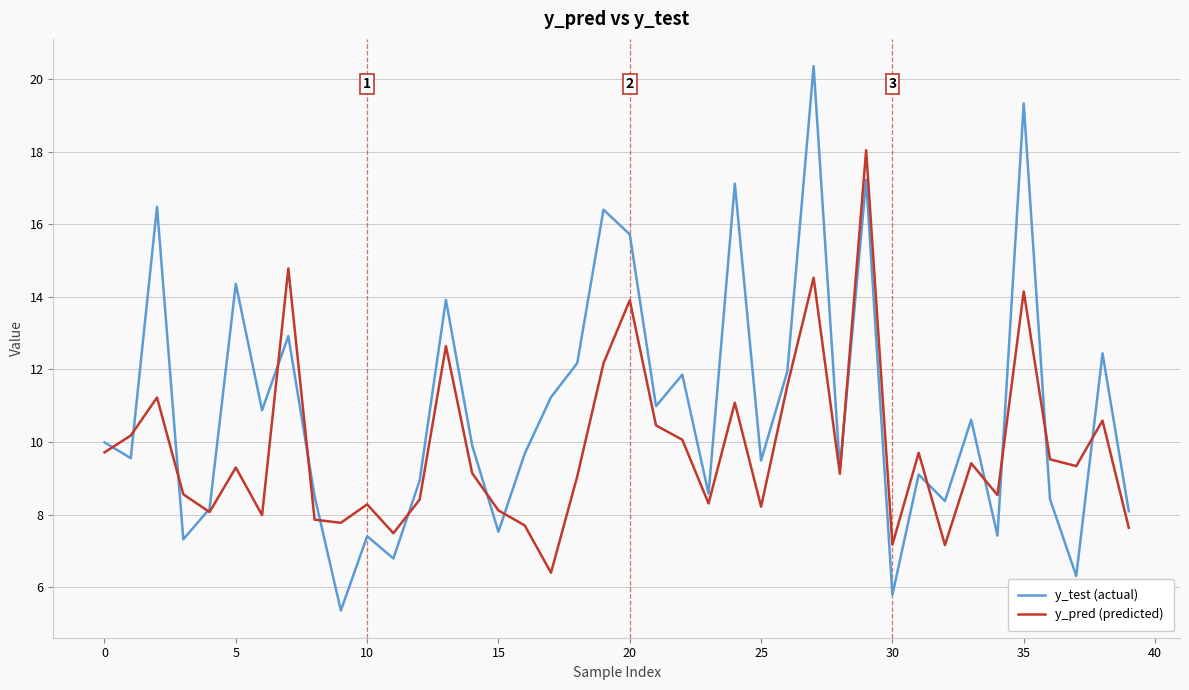

Which series has the largest range (max minus min)?

y_test (actual)